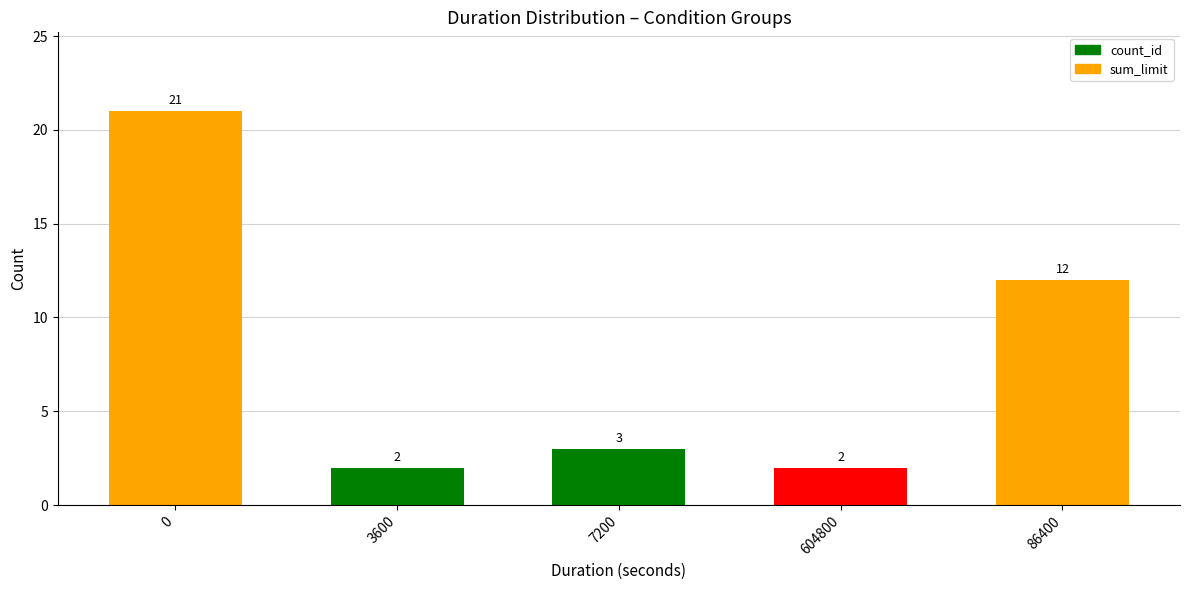

What position from the right is 86400?

1